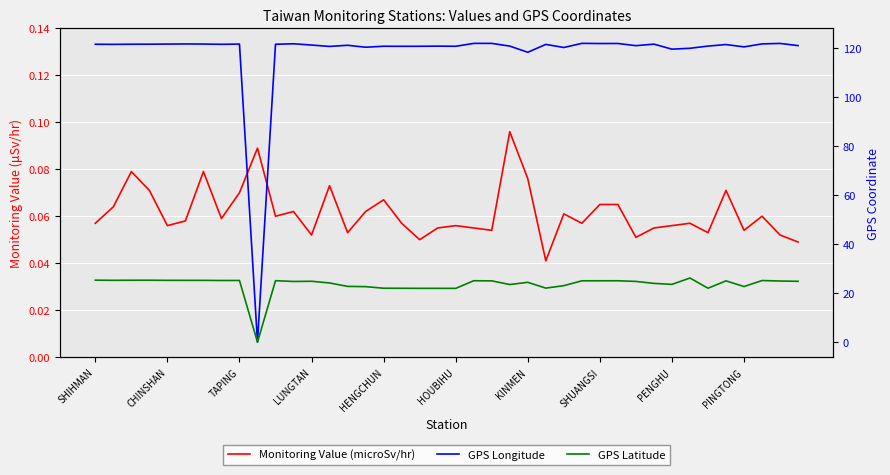

How many interior local peaks does the GPS Latitude series have?

10